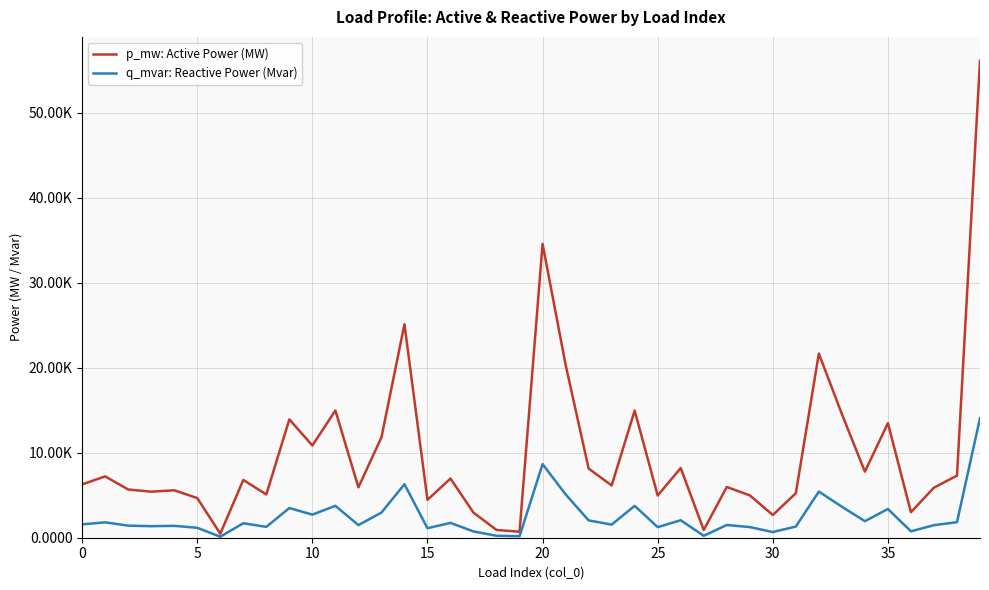

Is this an area chart (filled region under the line)?

No